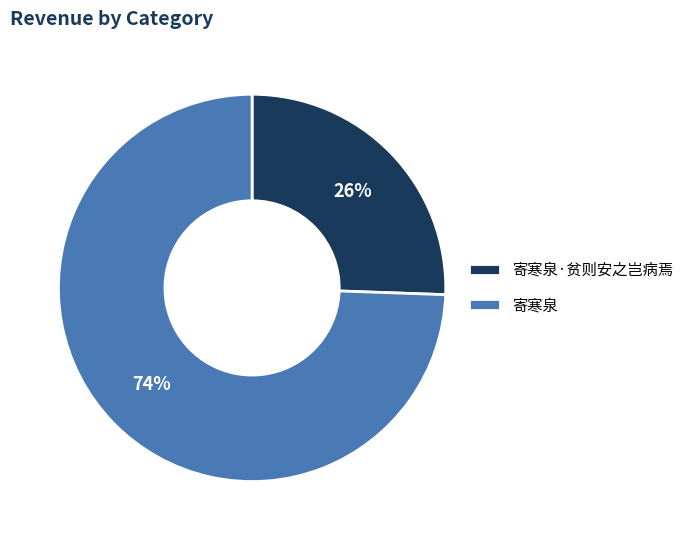

To the nearest percent, what portion does 寄寒泉 represent?

74%